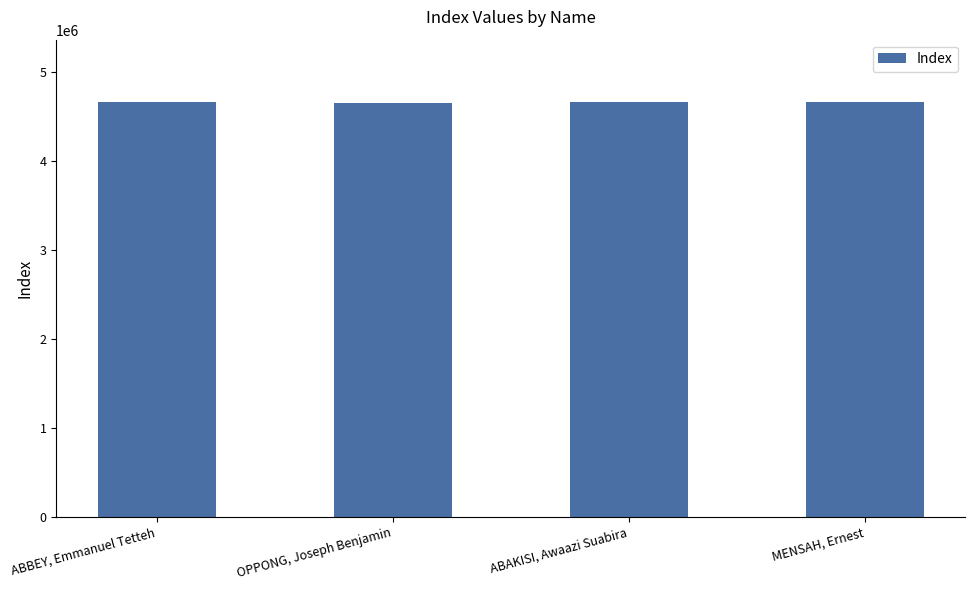

What is the maximum value shown in the chart?

4664718